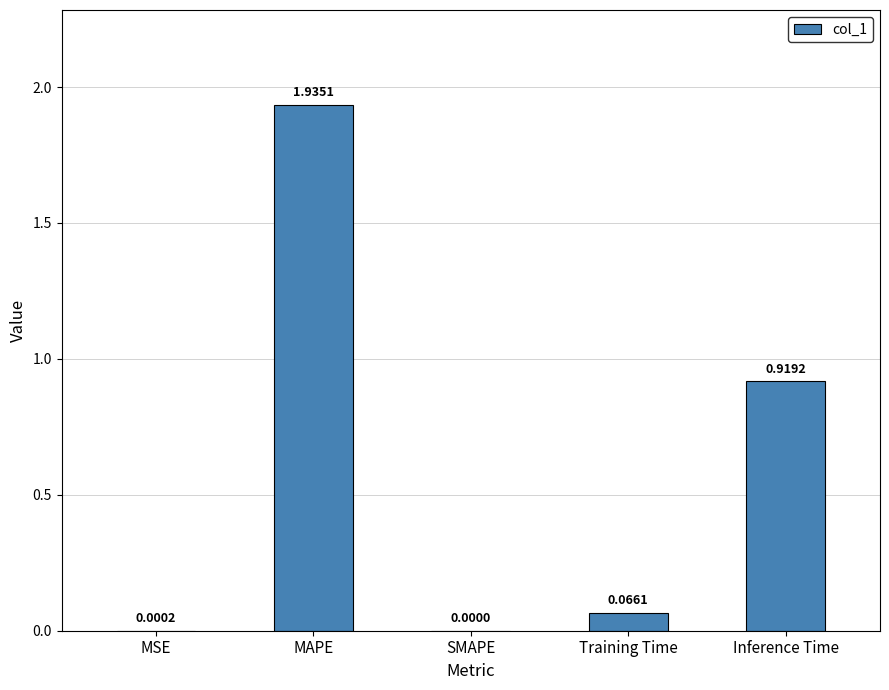

What is the change in value from SMAPE to Inference Time?

+0.9